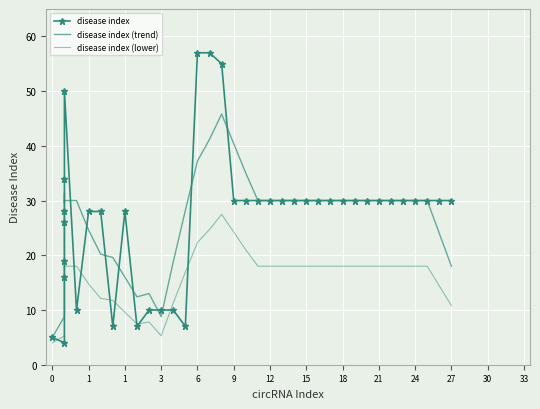

Is the value of disease index (lower) at 3 greater than the value of disease index (trend) at 27?

No